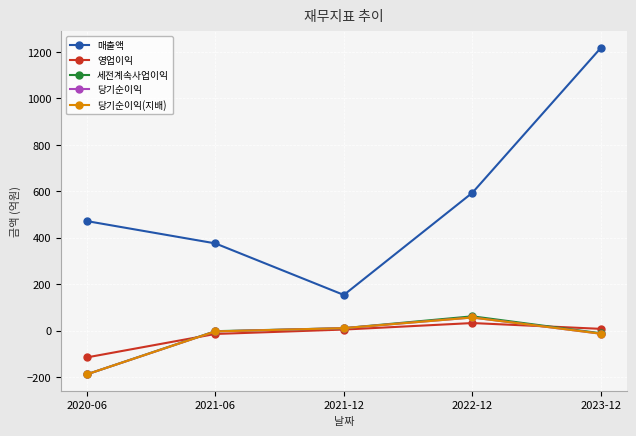

Is this an area chart (filled region under the line)?

No